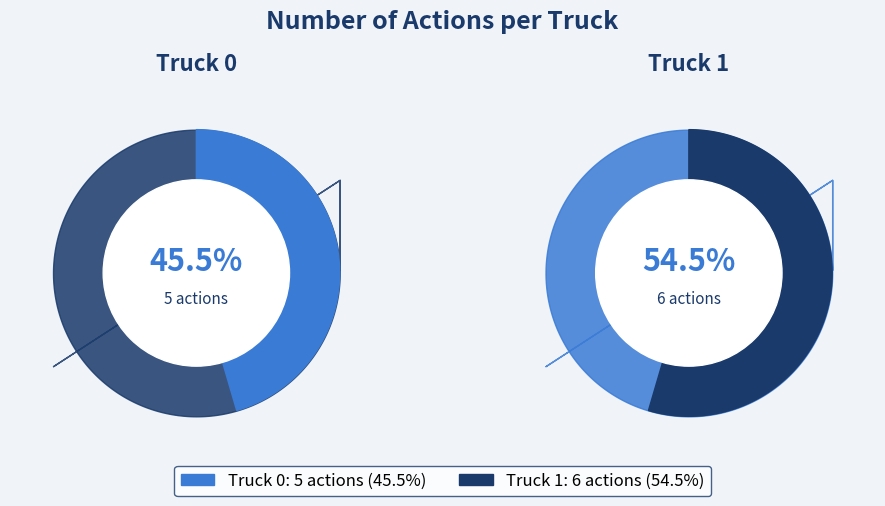

Combined, what portion of the pie is Truck 0 and Truck 1?

100.0%